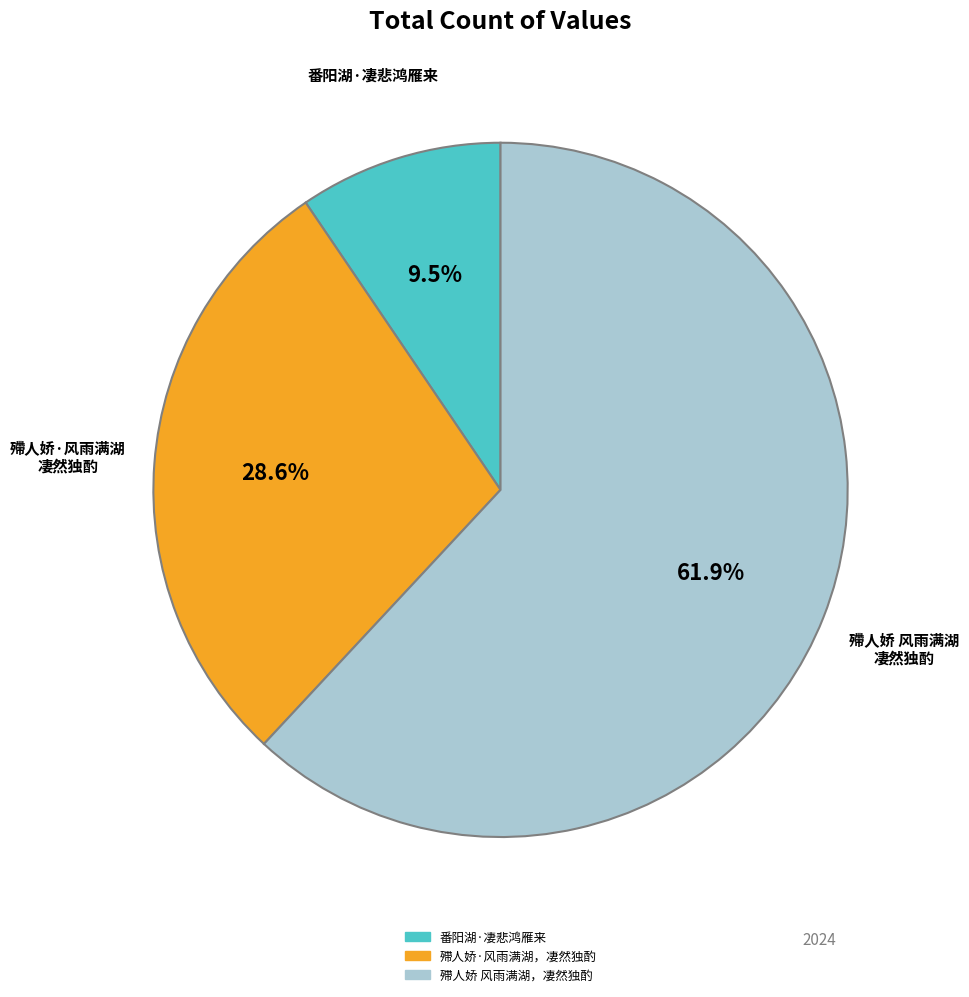

Is the sum of 番阳湖·凄悲鸿雁来 and 殢人娇 风雨满湖，凄然独酌 greater than half?

Yes